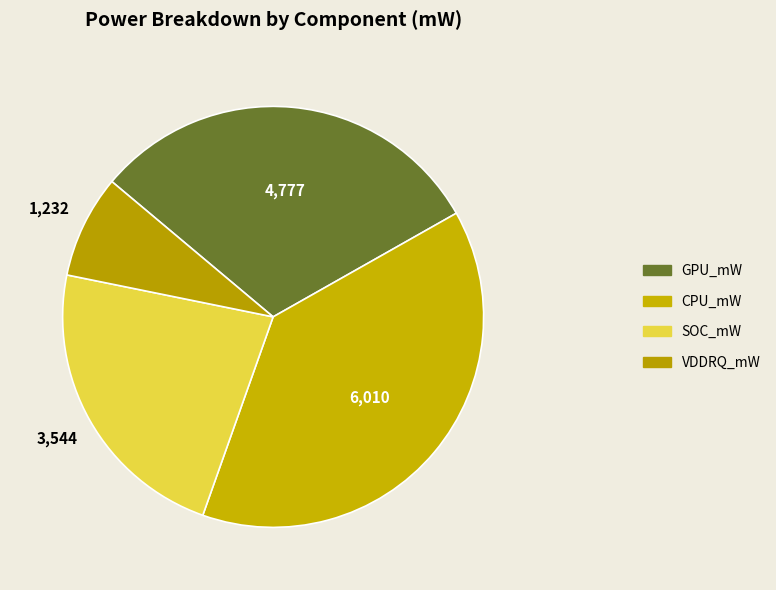

To the nearest percent, what is the combined percentage of VDDRQ_mW and CPU_mW?

47%